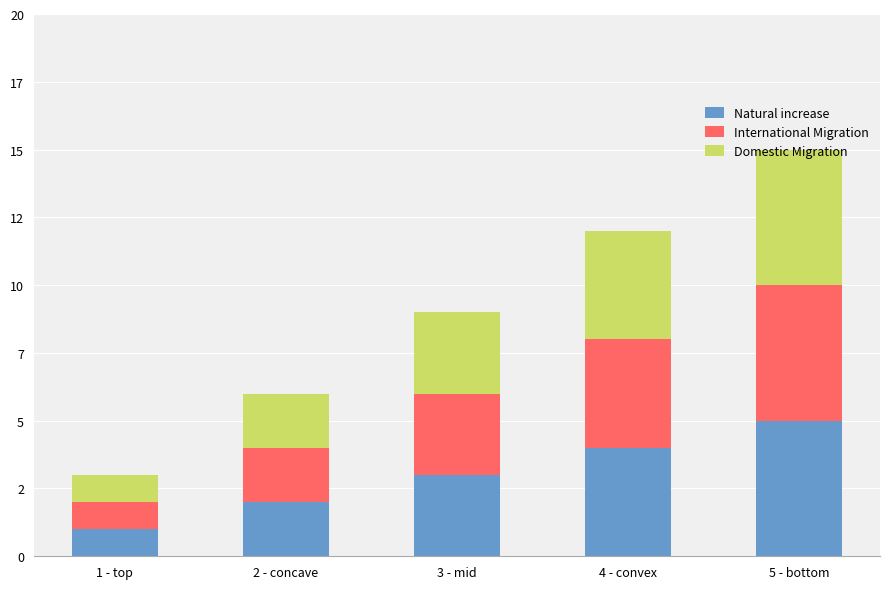

Are the bars grouped side by side (vs. stacked)?

No